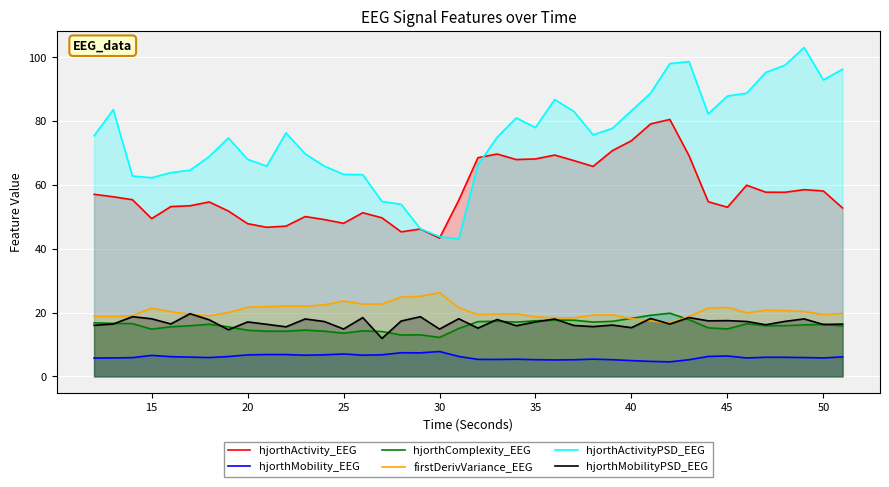

True or false: hjorthComplexity_EEG and hjorthActivity_EEG cross at least once.

False